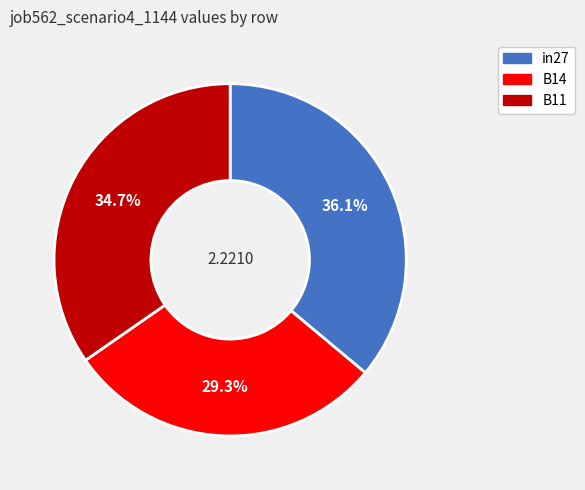

Does any single category account for the majority?

No